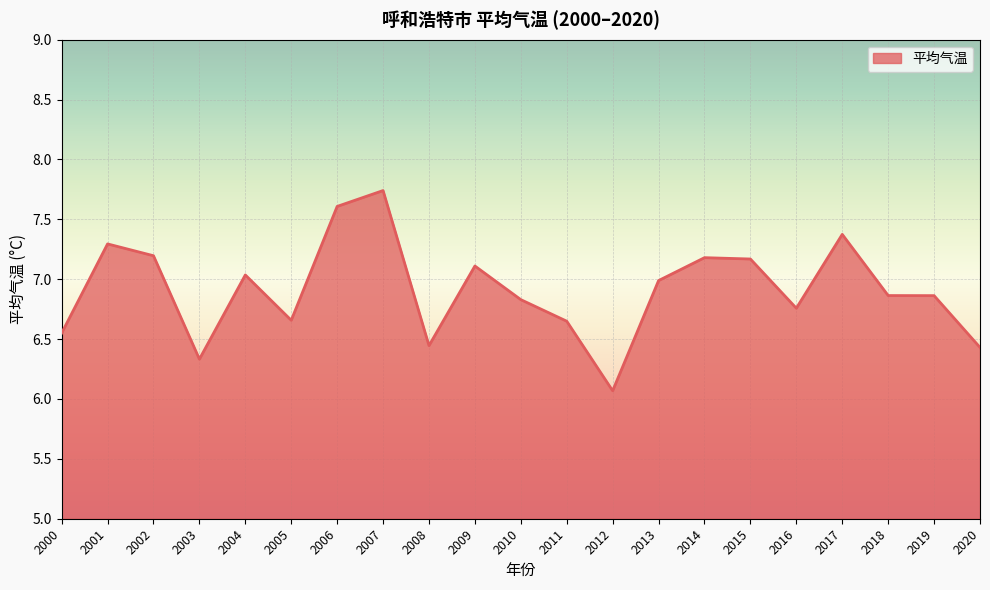

True or false: the data shows 6.4 at 2008.

True